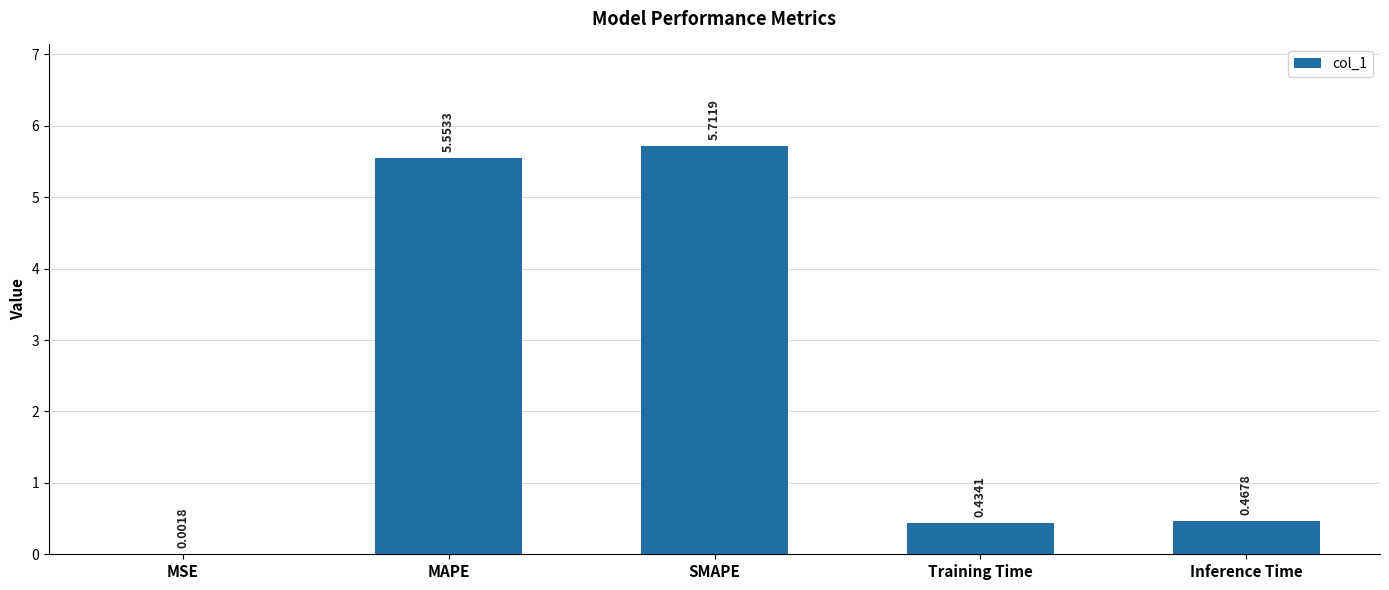

At which category does the chart reach its peak across all series?

SMAPE